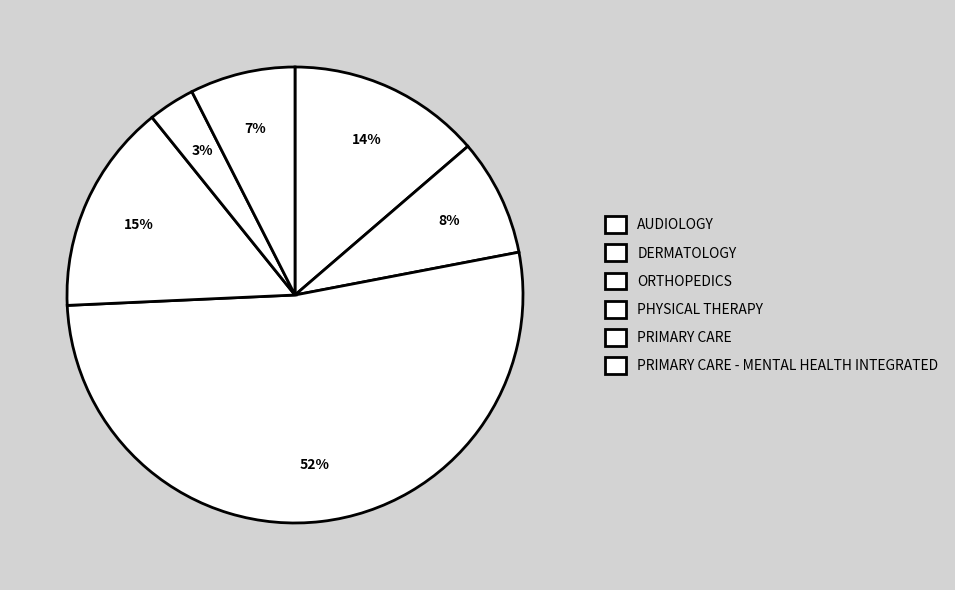

How many slices are in this pie chart?

6